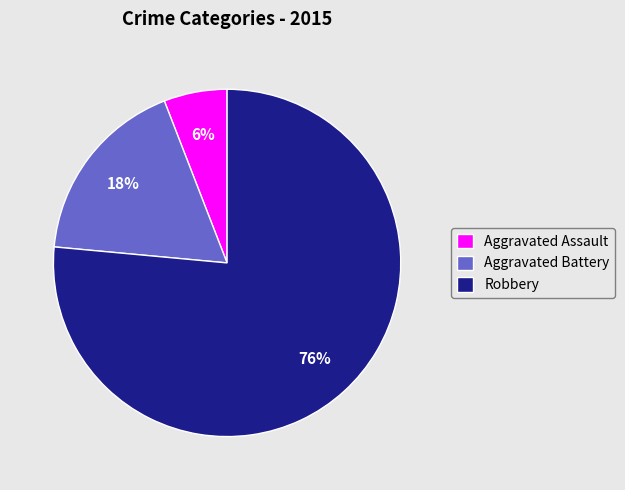

Is the sum of Aggravated Assault and Robbery greater than half?

Yes